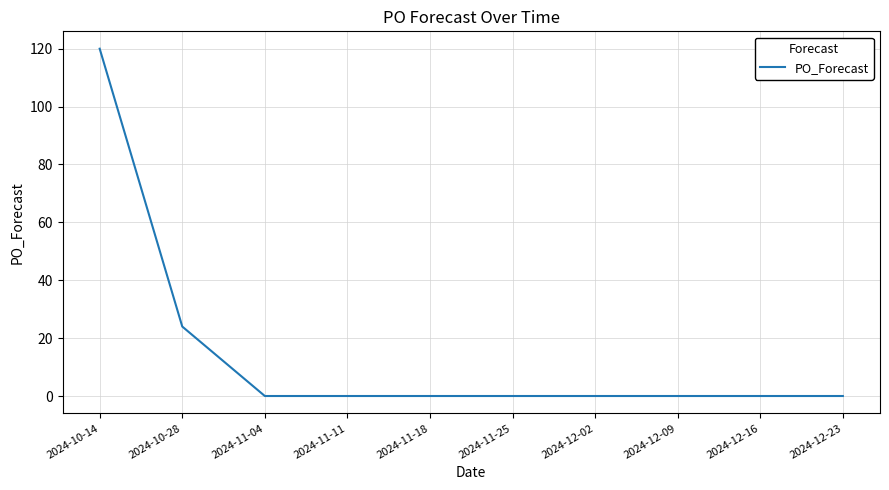

Does the chart display data point markers on the line(s)?

No